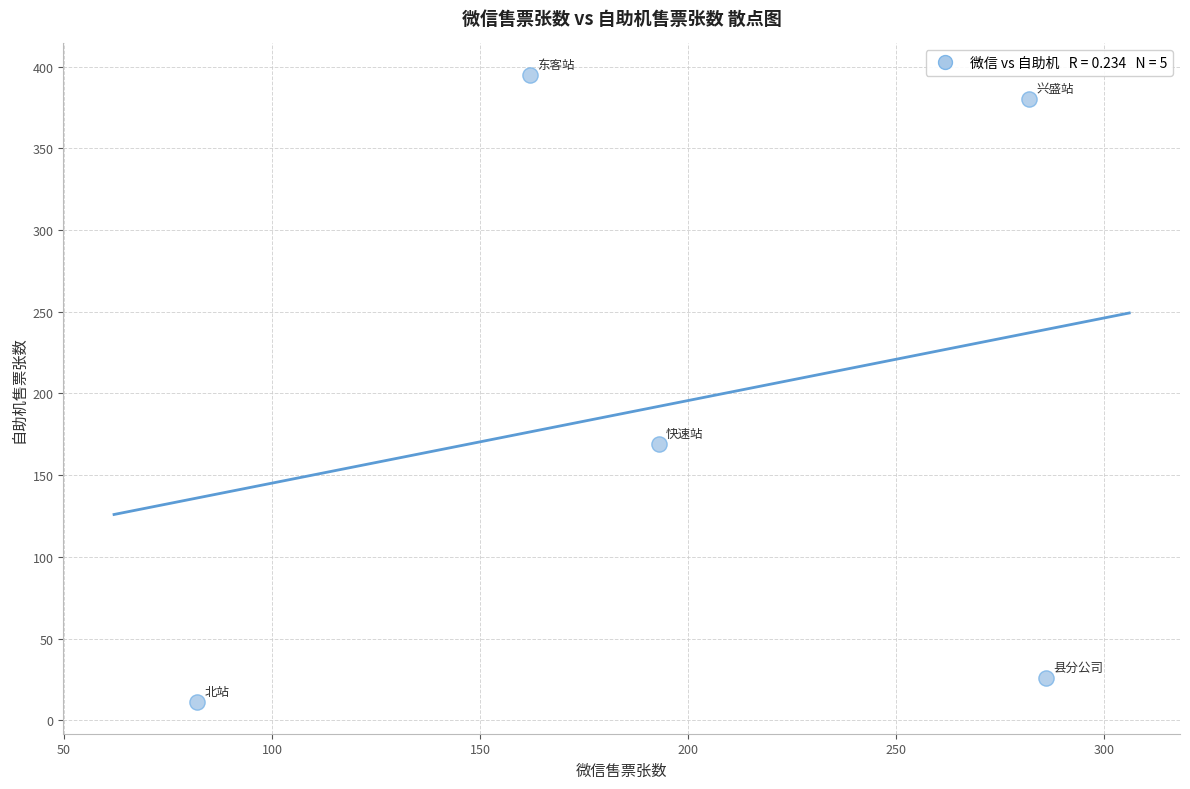

What is the average Y value?

196